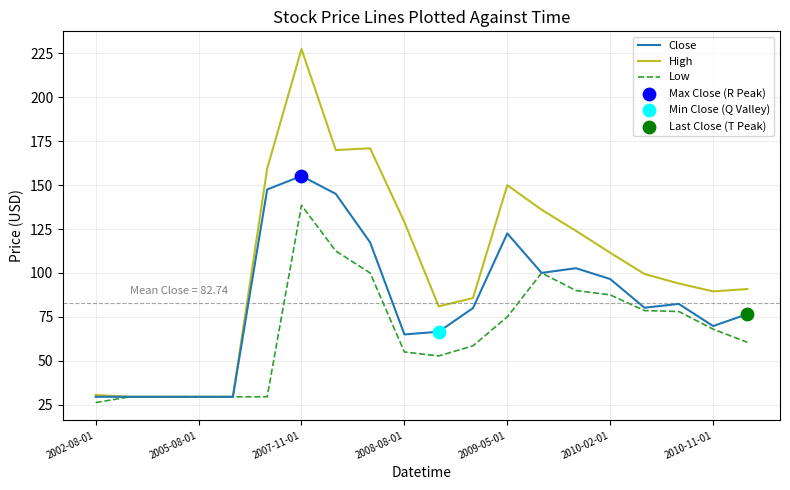

Which series has the largest range (max minus min)?

High